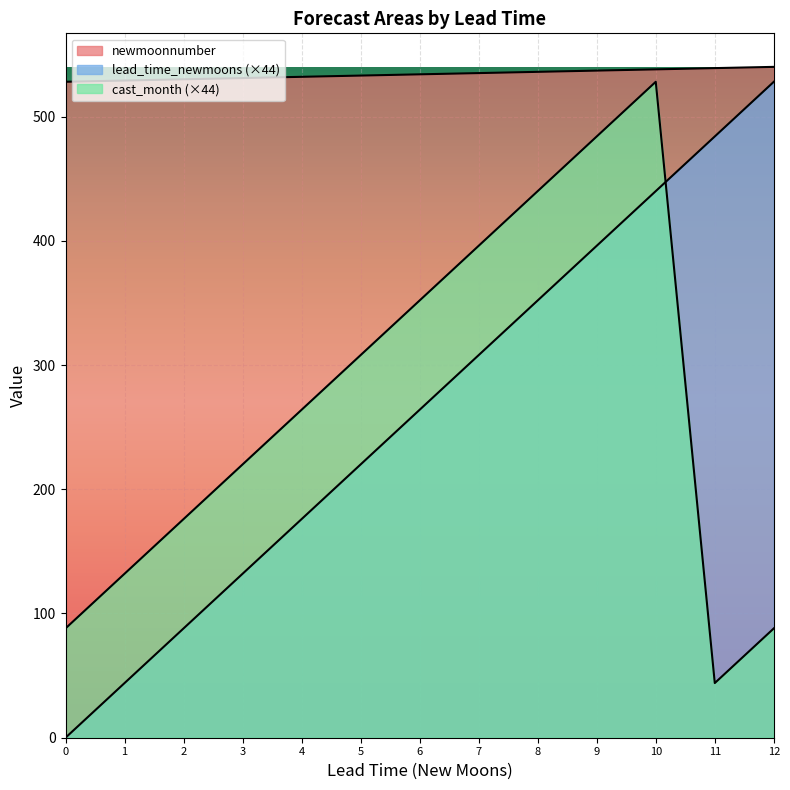

True or false: newmoonnumber and lead_time_newmoons intersect in this chart.

False